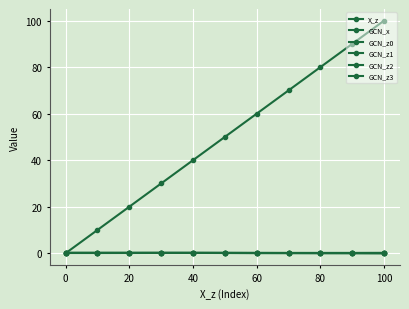

Reading left to right, extract all data points from this chart.

X_z: 0.0	10.0	20.0	30.0	40.0	50.0	60.0	70.0	80.0	90.0	100.0
GCN_x: 0.1	0.1	0.1	0.1	0.1	0.1	0.1	0.1	0.1	0.1	0.0
GCN_z0: 0.1	0.1	0.1	0.1	0.1	0.1	0.1	0.1	0.1	0.1	0.2
GCN_z1: 0.1	0.1	0.1	0.1	0.1	0.1	0.1	0.1	0.1	0.1	0.0
GCN_z2: 0.1	0.1	0.1	0.1	0.1	0.1	0.1	0.1	0.1	0.1	0.1
GCN_z3: 0.1	0.1	0.1	0.1	0.1	0.1	0.1	0.1	0.1	0.1	0.0